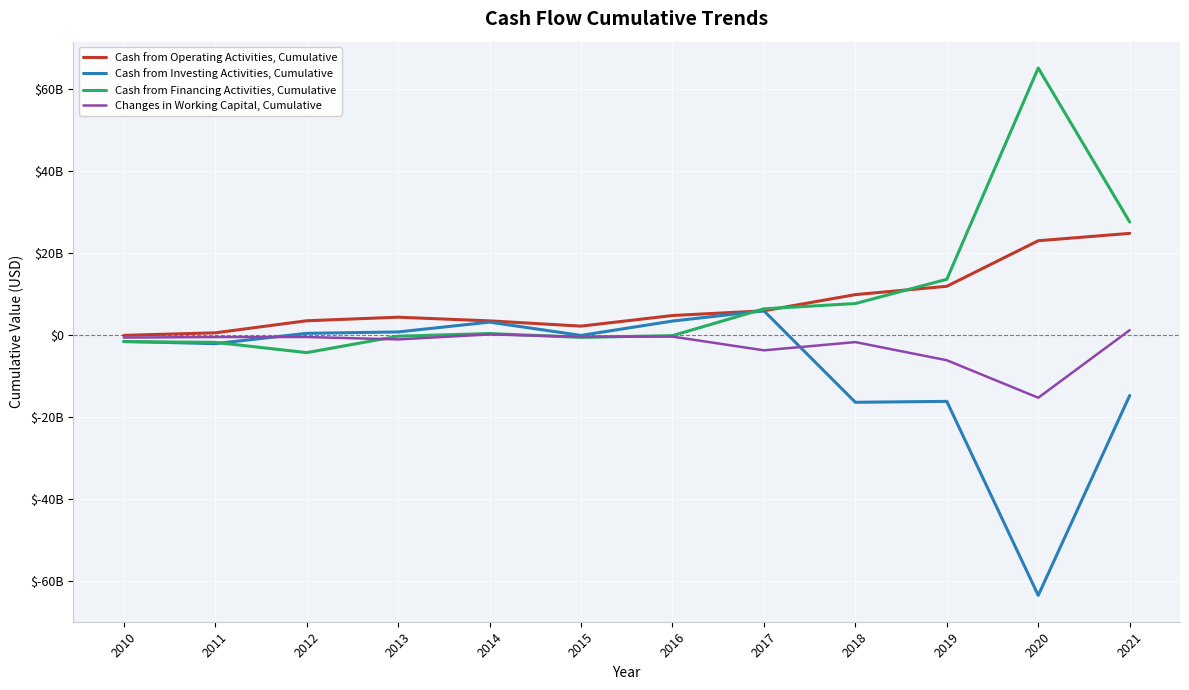

Does the chart have visible grid lines?

Yes